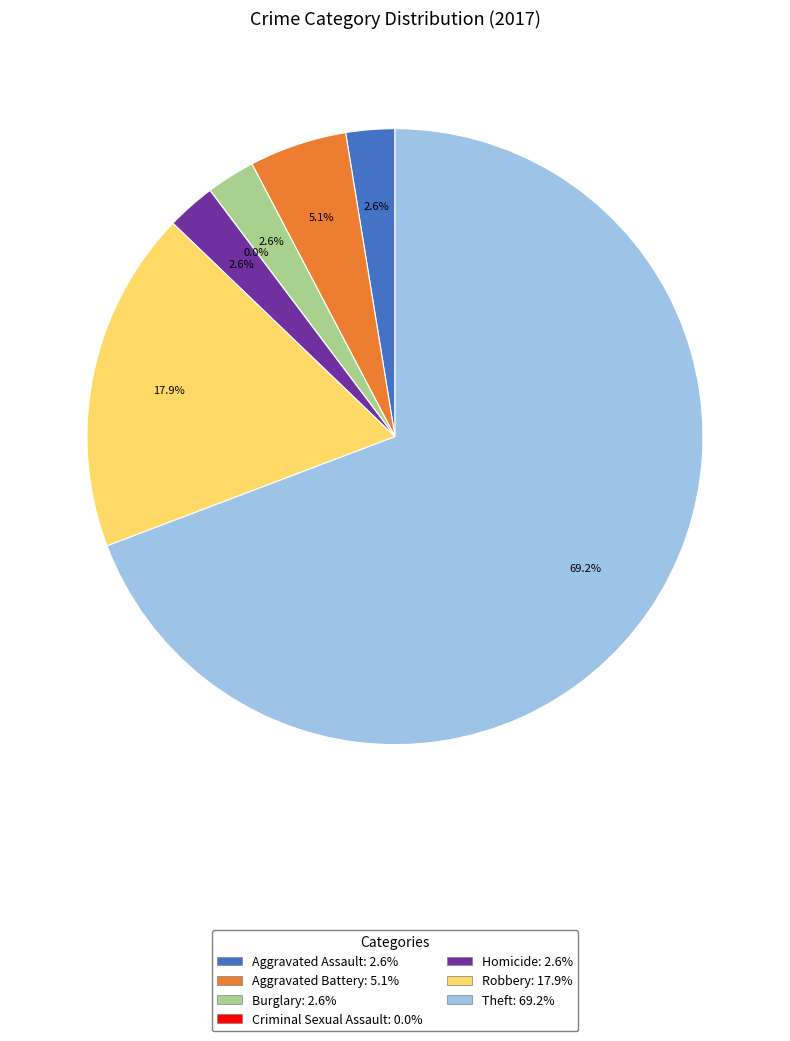

The Robbery slice represents 18% of the pie. True or false?

True